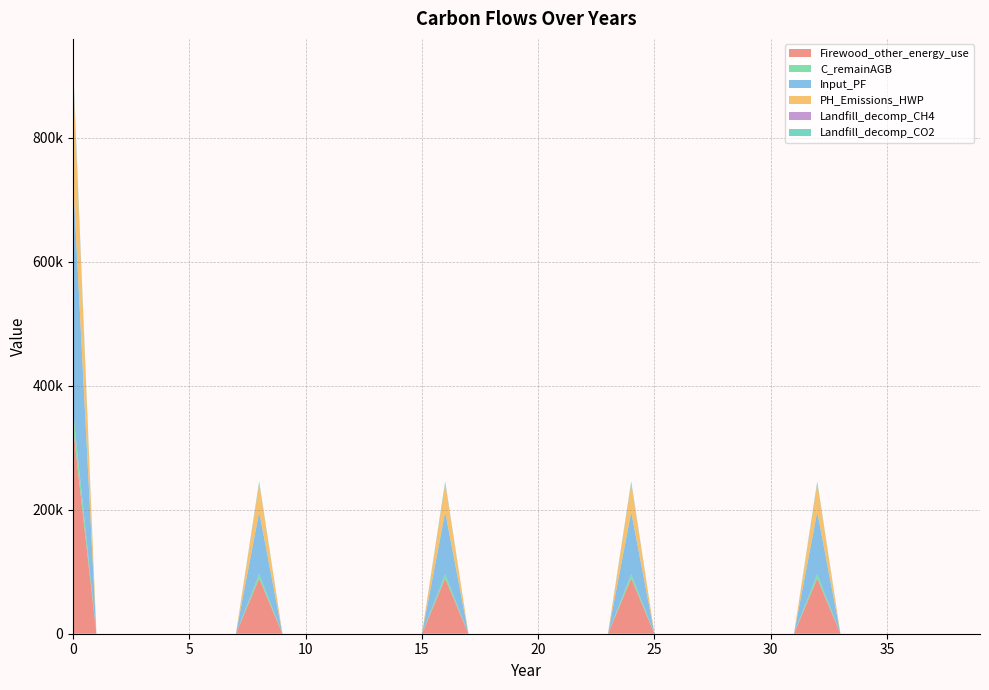

Reading left to right, extract all data points from this chart.

Firewood_other_energy_use: 0=331416.9	1=0.0	2=0.0	3=0.0	4=0.0	5=0.0	6=0.0	7=0.0	8=89100.7	9=0.0	10=0.0	11=0.0	12=0.0	13=0.0	14=0.0	15=0.0	16=89100.7	17=0.0	18=0.0	19=0.0	20=0.0	21=0.0	22=0.0	23=0.0	24=89100.7	25=0.0	26=0.0	27=0.0	28=0.0	29=0.0	30=0.0	31=0.0	32=89100.7	33=0.0	34=0.0	35=0.0	36=0.0	37=0.0	38=0.0	39=0.0
C_remainAGB: 0=25791.2	1=0.0	2=0.0	3=0.0	4=0.0	5=0.0	6=0.0	7=0.0	8=6933.9	9=0.0	10=0.0	11=0.0	12=0.0	13=0.0	14=0.0	15=0.0	16=6933.9	17=0.0	18=0.0	19=0.0	20=0.0	21=0.0	22=0.0	23=0.0	24=6933.9	25=0.0	26=0.0	27=0.0	28=0.0	29=0.0	30=0.0	31=0.0	32=6933.9	33=0.0	34=0.0	35=0.0	36=0.0	37=0.0	38=0.0	39=0.0
Input_PF: 0=372844.0	1=0.0	2=0.0	3=0.0	4=0.0	5=0.0	6=0.0	7=0.0	8=100238.3	9=0.0	10=0.0	11=0.0	12=0.0	13=0.0	14=0.0	15=0.0	16=100238.3	17=0.0	18=0.0	19=0.0	20=0.0	21=0.0	22=0.0	23=0.0	24=100238.3	25=0.0	26=0.0	27=0.0	28=0.0	29=0.0	30=0.0	31=0.0	32=100238.3	33=0.0	34=0.0	35=0.0	36=0.0	37=0.0	38=0.0	39=0.0
PH_Emissions_HWP: 0=168071.3	1=0.0	2=0.0	3=0.0	4=0.0	5=0.0	6=0.0	7=0.0	8=45185.6	9=0.0	10=0.0	11=0.0	12=0.0	13=0.0	14=0.0	15=0.0	16=45185.6	17=0.0	18=0.0	19=0.0	20=0.0	21=0.0	22=0.0	23=0.0	24=45185.6	25=0.0	26=0.0	27=0.0	28=0.0	29=0.0	30=0.0	31=0.0	32=45185.6	33=0.0	34=0.0	35=0.0	36=0.0	37=0.0	38=0.0	39=0.0
Landfill_decomp_CH4: 0=4067.4	1=0.0	2=0.0	3=0.0	4=0.0	5=0.0	6=0.0	7=0.0	8=1093.5	9=0.0	10=0.0	11=0.0	12=0.0	13=0.0	14=0.0	15=0.0	16=1093.5	17=0.0	18=0.0	19=0.0	20=0.0	21=0.0	22=0.0	23=0.0	24=1093.5	25=0.0	26=0.0	27=0.0	28=0.0	29=0.0	30=0.0	31=0.0	32=1093.5	33=0.0	34=0.0	35=0.0	36=0.0	37=0.0	38=0.0	39=0.0
Landfill_decomp_CO2: 0=11185.3	1=0.0	2=0.0	3=0.0	4=0.0	5=0.0	6=0.0	7=0.0	8=3007.1	9=0.0	10=0.0	11=0.0	12=0.0	13=0.0	14=0.0	15=0.0	16=3007.1	17=0.0	18=0.0	19=0.0	20=0.0	21=0.0	22=0.0	23=0.0	24=3007.1	25=0.0	26=0.0	27=0.0	28=0.0	29=0.0	30=0.0	31=0.0	32=3007.1	33=0.0	34=0.0	35=0.0	36=0.0	37=0.0	38=0.0	39=0.0